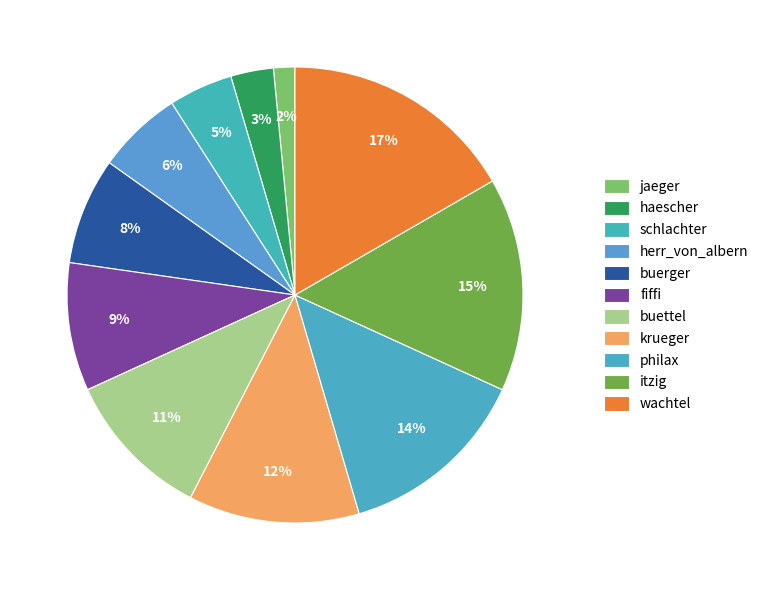

Which slice is the smallest?

jaeger